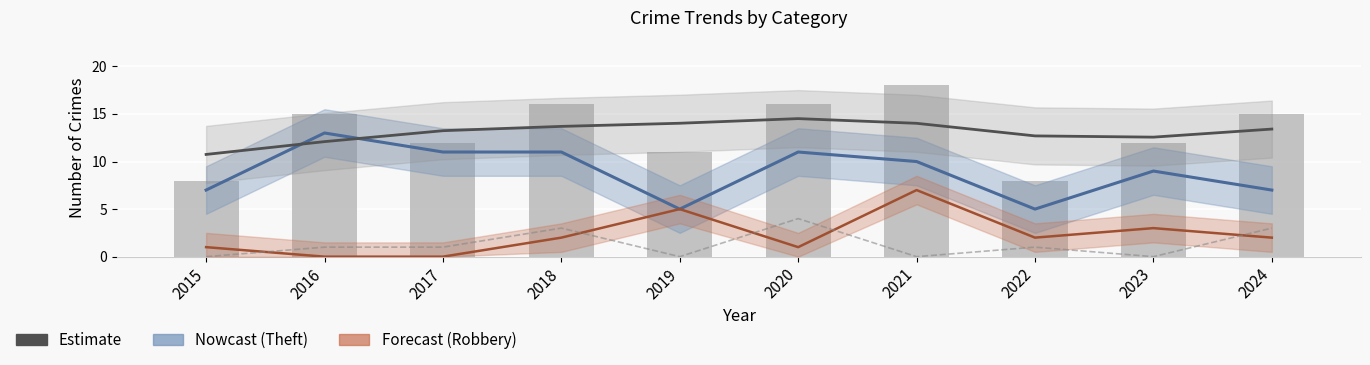

What is the total value across all series at 2018?

45.7